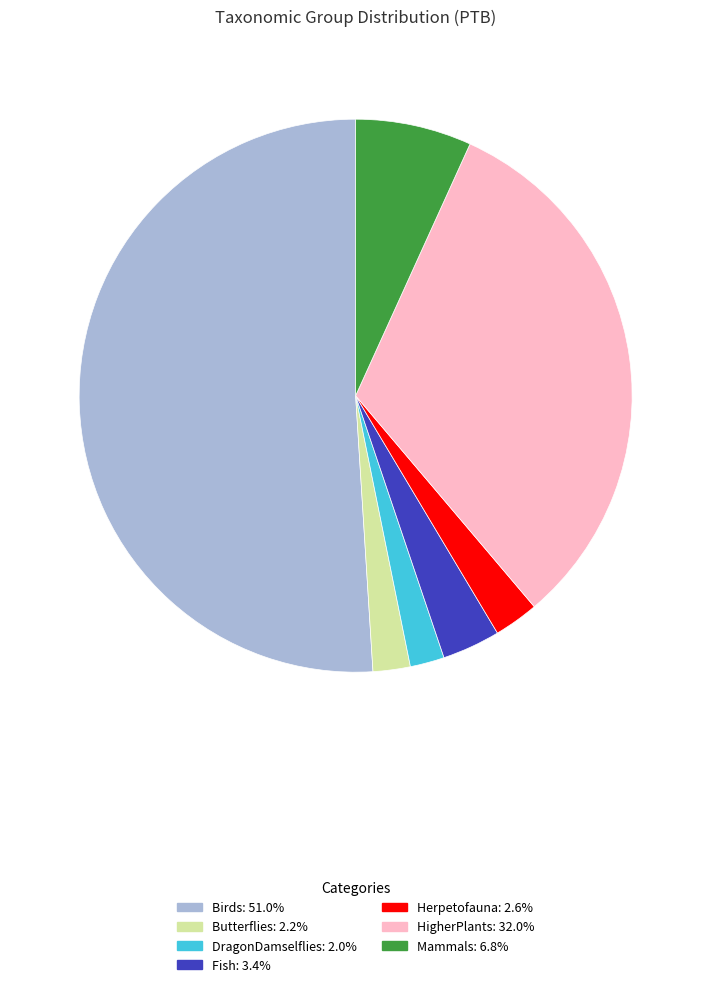

Combined, do Mammals and DragonDamselflies account for over 50%?

No